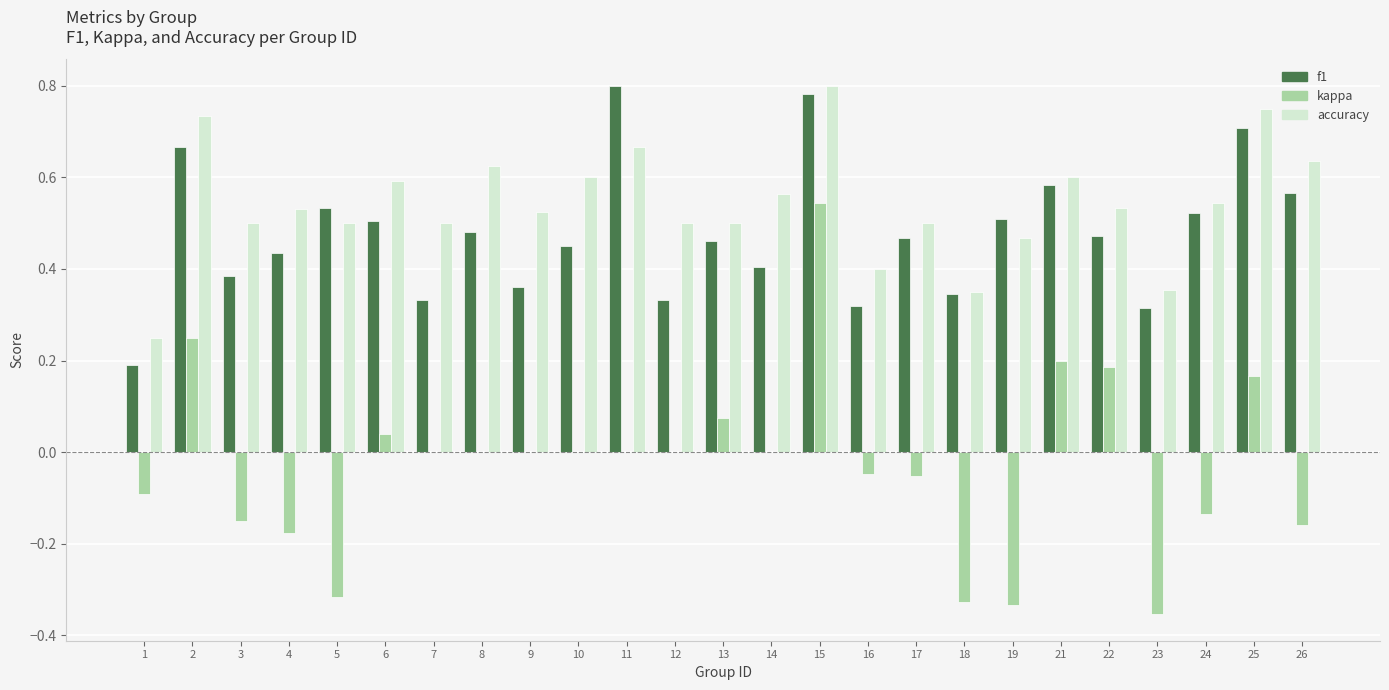

The value of accuracy at 17 is 0.8. True or false?

False